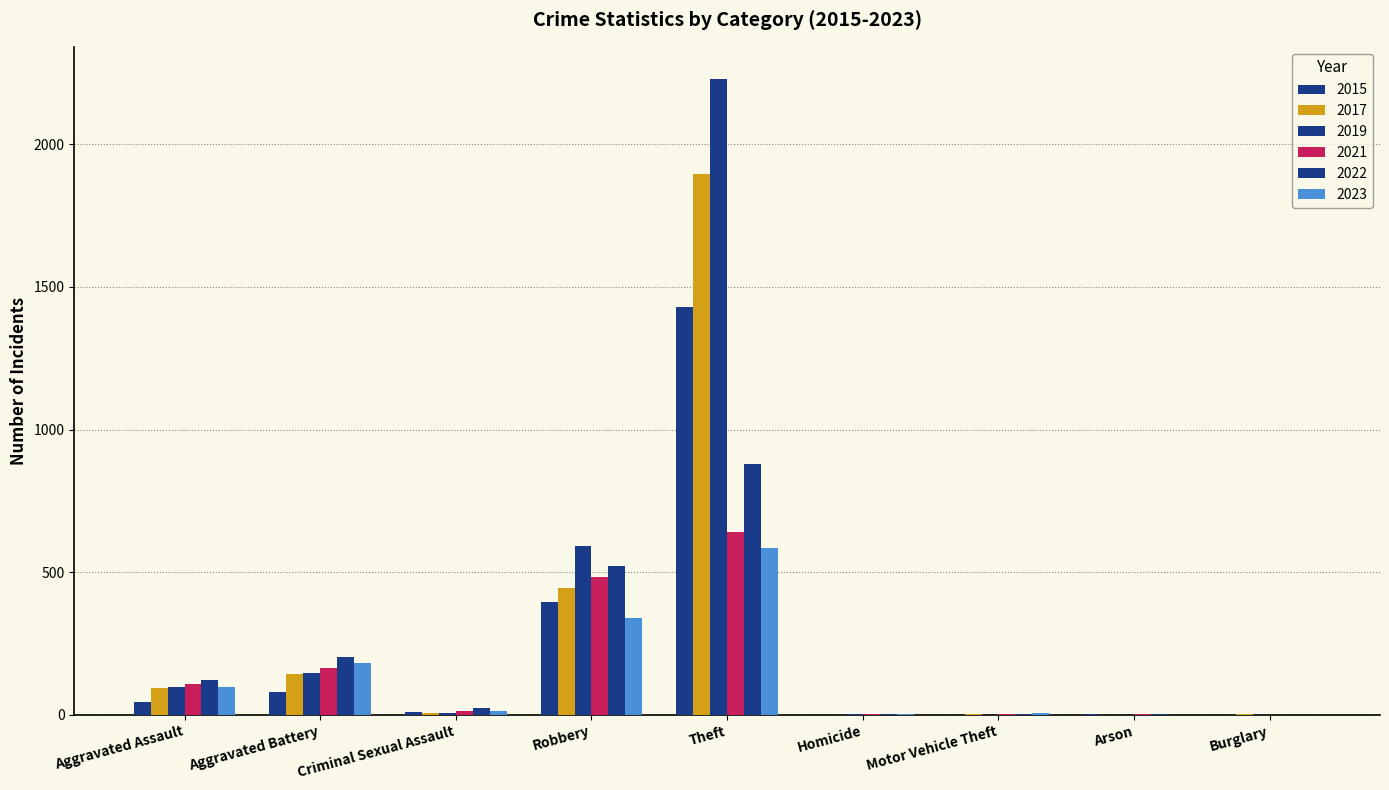

Rank the series by their maximum value, from lowest to highest.

2023, 2021, 2022, 2015, 2017, 2019